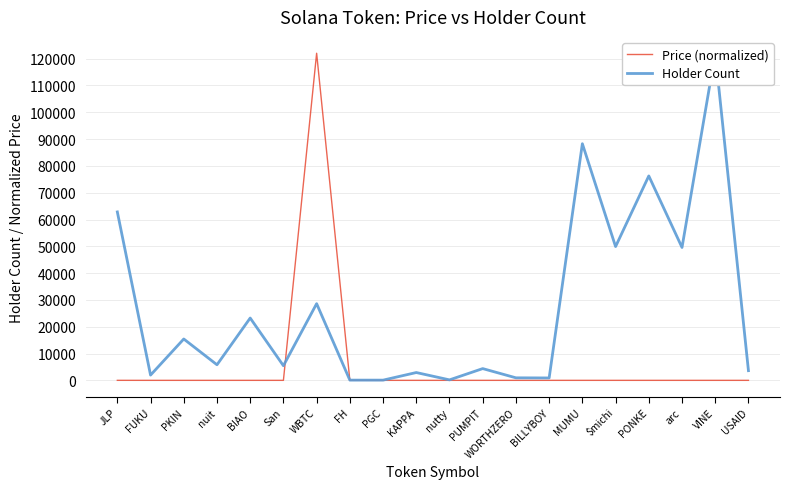

Reading left to right, list all the values displayed in this chart.

Price (normalized): JLP=5.6	FUKU=0.0	PKIN=0.0	nuit=0.0	BIAO=0.0	San=0.0	WBTC=122031.0	FH=12.1	PGC=0.0	KAPPA=0.0	nutty=0.0	PUMPIT=0.0	WORTHZERO=0.0	BILLYBOY=0.0	MUMU=0.0	$michi=0.0	PONKE=0.2	arc=0.2	VINE=0.1	USAID=0.0
Holder Count: JLP=62832.0	FUKU=1958.0	PKIN=15429.0	nuit=5811.0	BIAO=23246.0	San=5454.0	WBTC=28606.0	FH=82.0	PGC=79.0	KAPPA=2914.0	nutty=177.0	PUMPIT=4383.0	WORTHZERO=940.0	BILLYBOY=892.0	MUMU=88278.0	$michi=49901.0	PONKE=76260.0	arc=49576.0	VINE=122031.0	USAID=3612.0